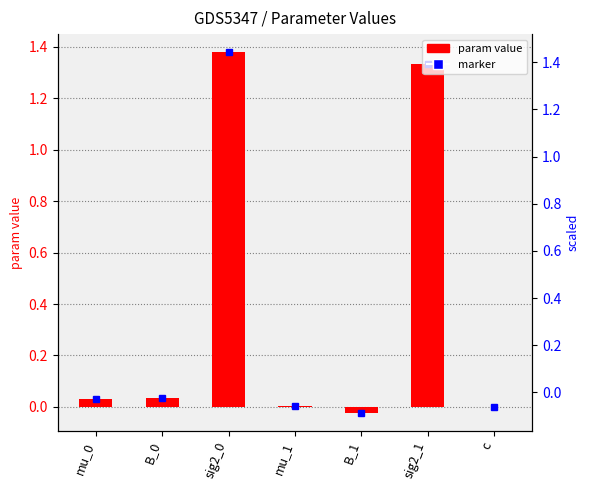

Which label corresponds to the smallest value in the chart?

B_1